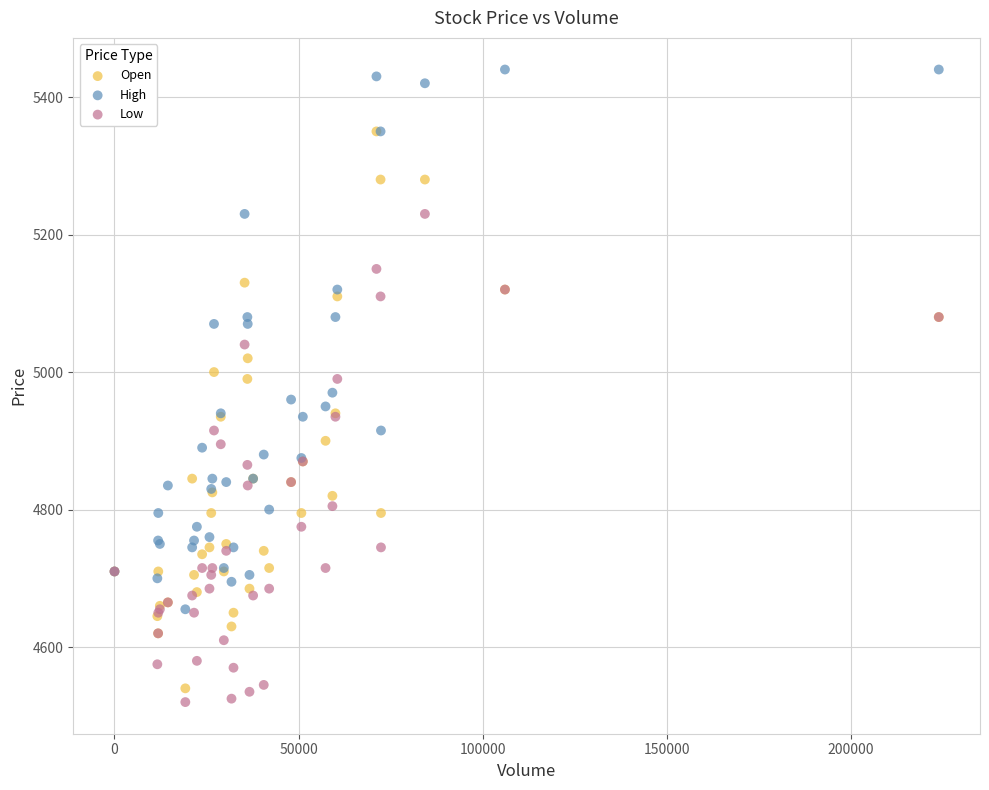

Which series has the largest Y range (max minus min)?

Open